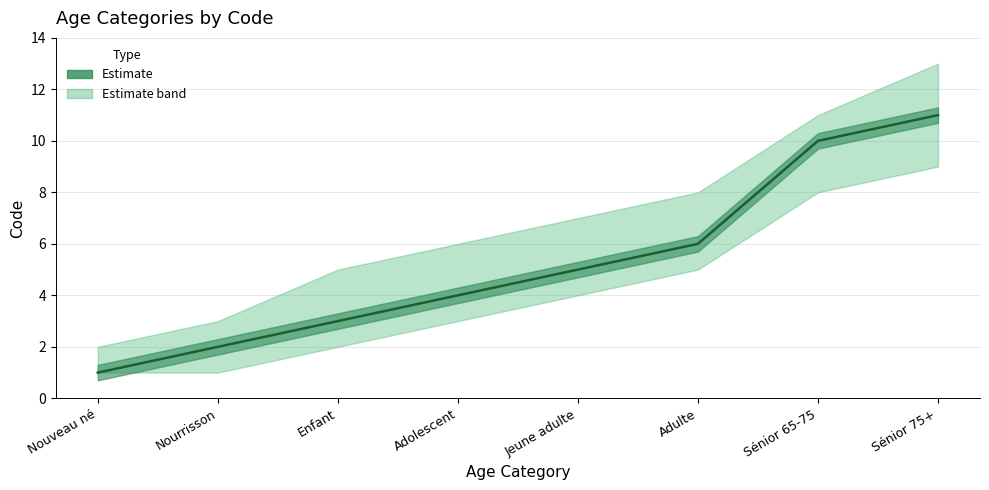

Between Sénior 65-75 and Adulte, which is larger?

Sénior 65-75